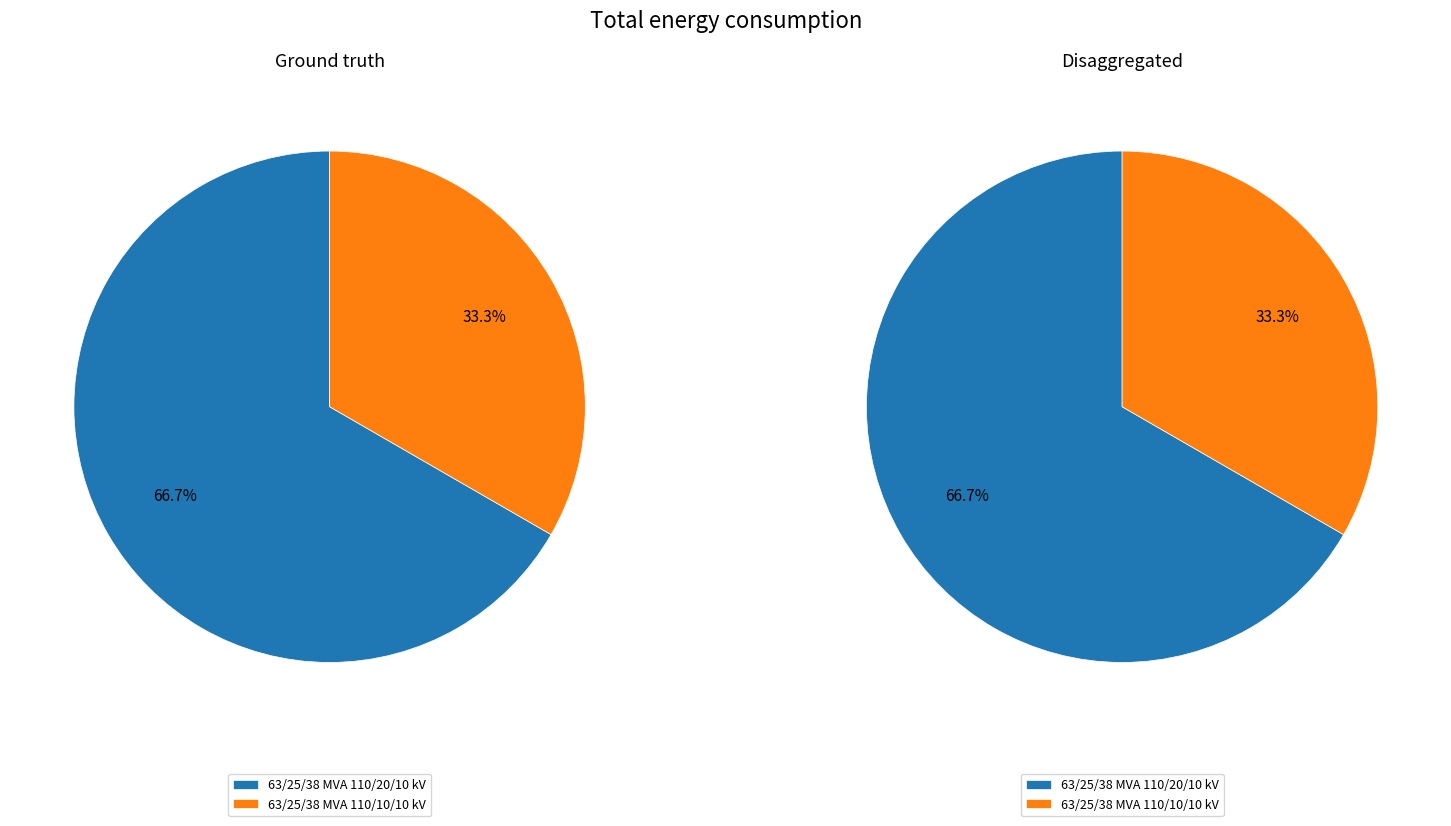

Rank the categories by value from highest to lowest.

63/25/38 MVA 110/20/10 kV, 63/25/38 MVA 110/10/10 kV